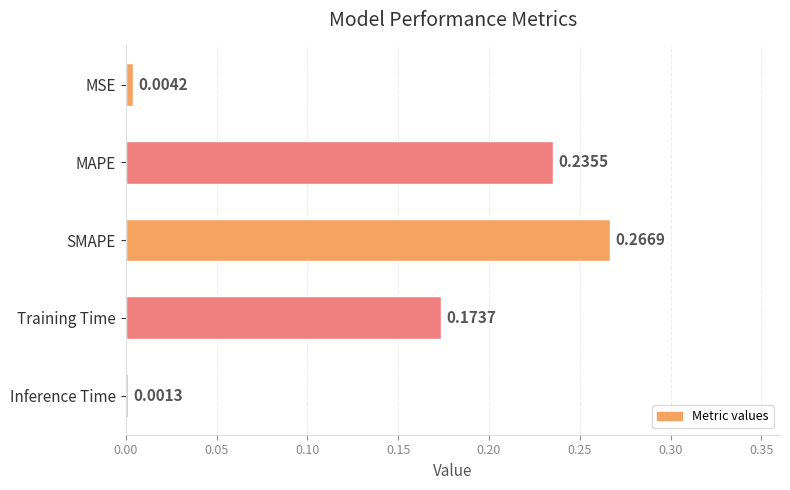

Where is the data nearest to the value 0?

Inference Time